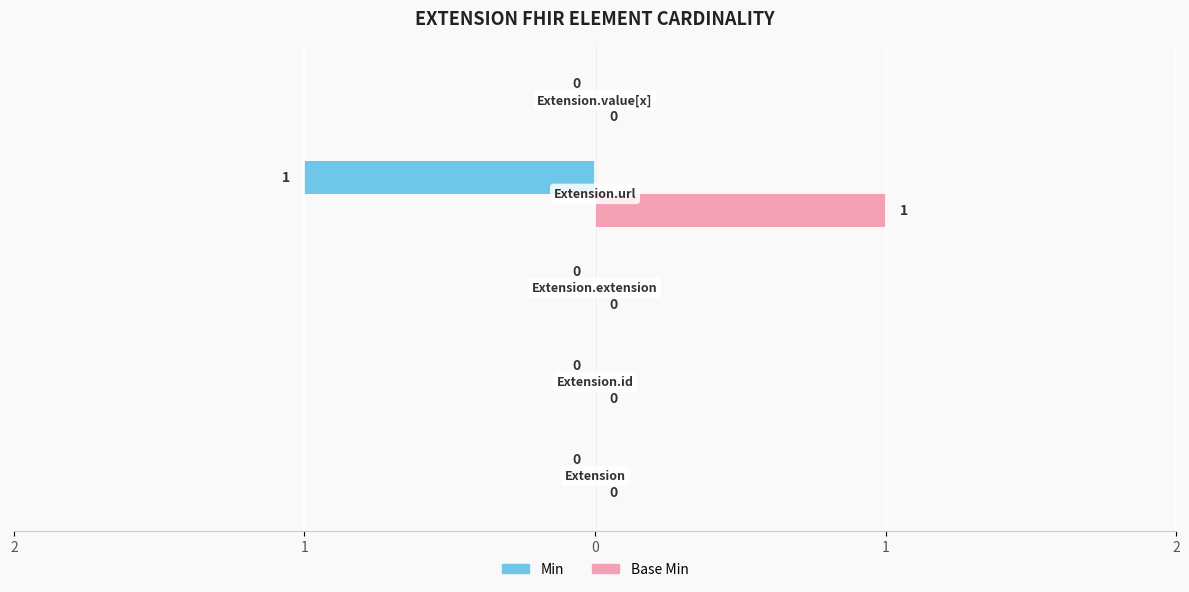

Count the Min values in the range 0 to 1.

4